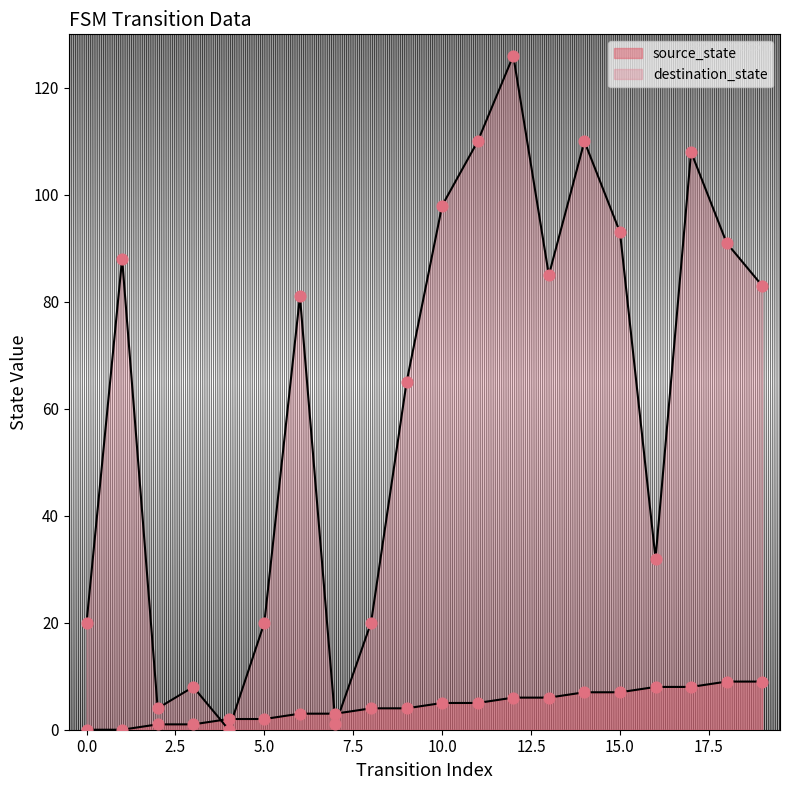

What is the total value across all series at 0?

20